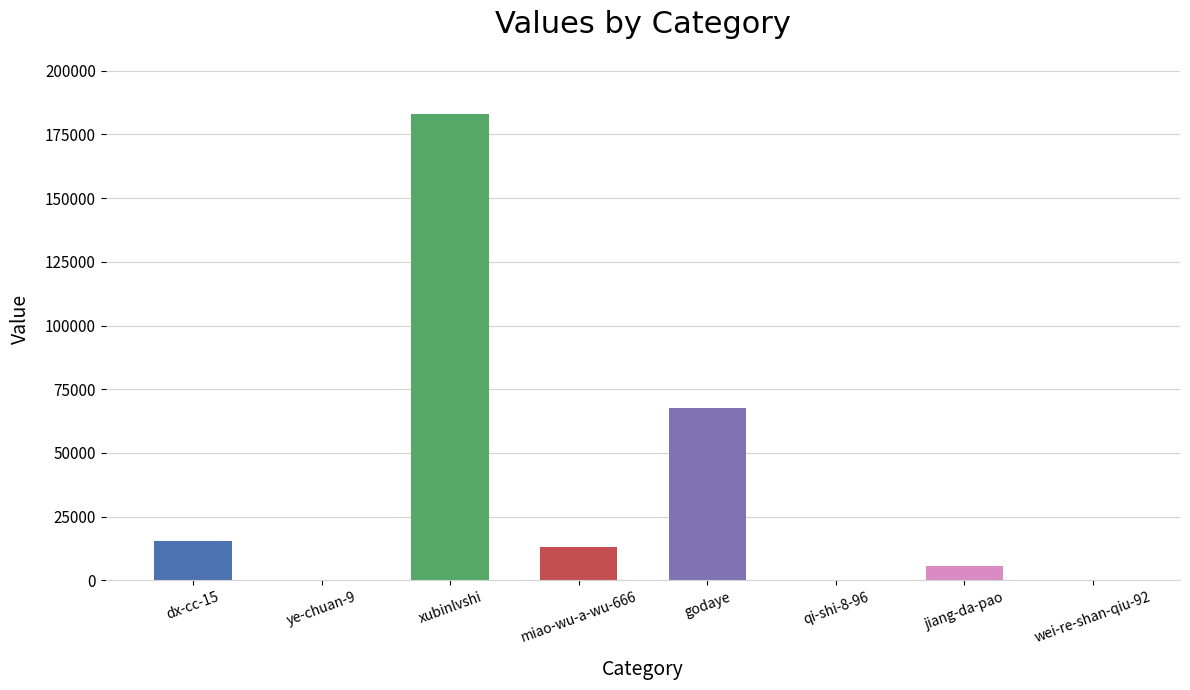

How many categories are shown in the chart?

8